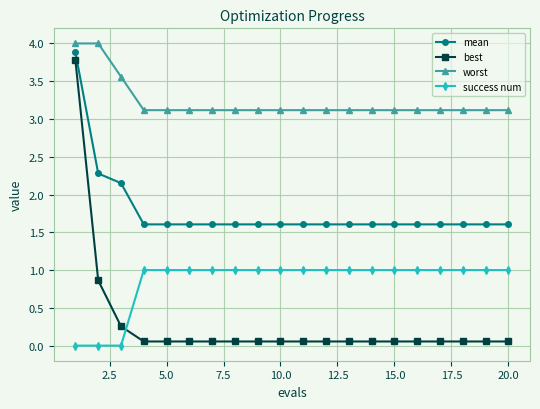

How many data points does each series have?

20